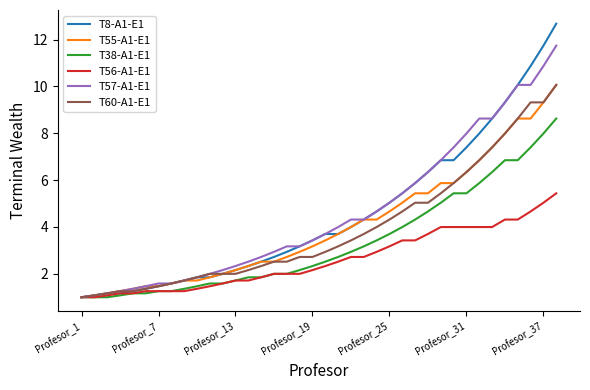

Which series has the widest spread of values?

T8-A1-E1